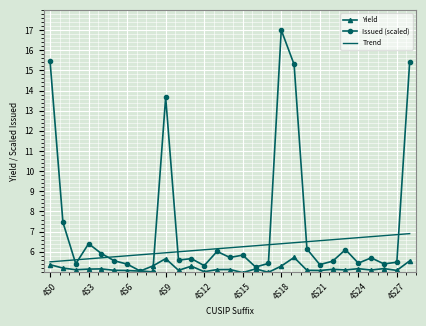

What is the average value of the Issued (scaled) series?

7.3